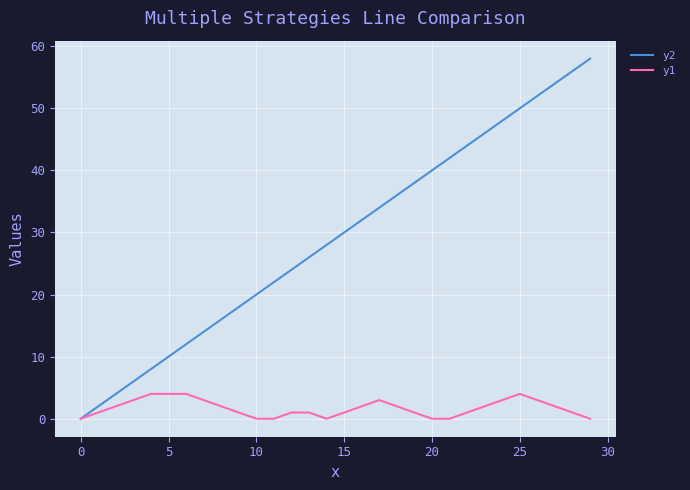

List the series in order of their overall mean, lowest first.

y1, y2